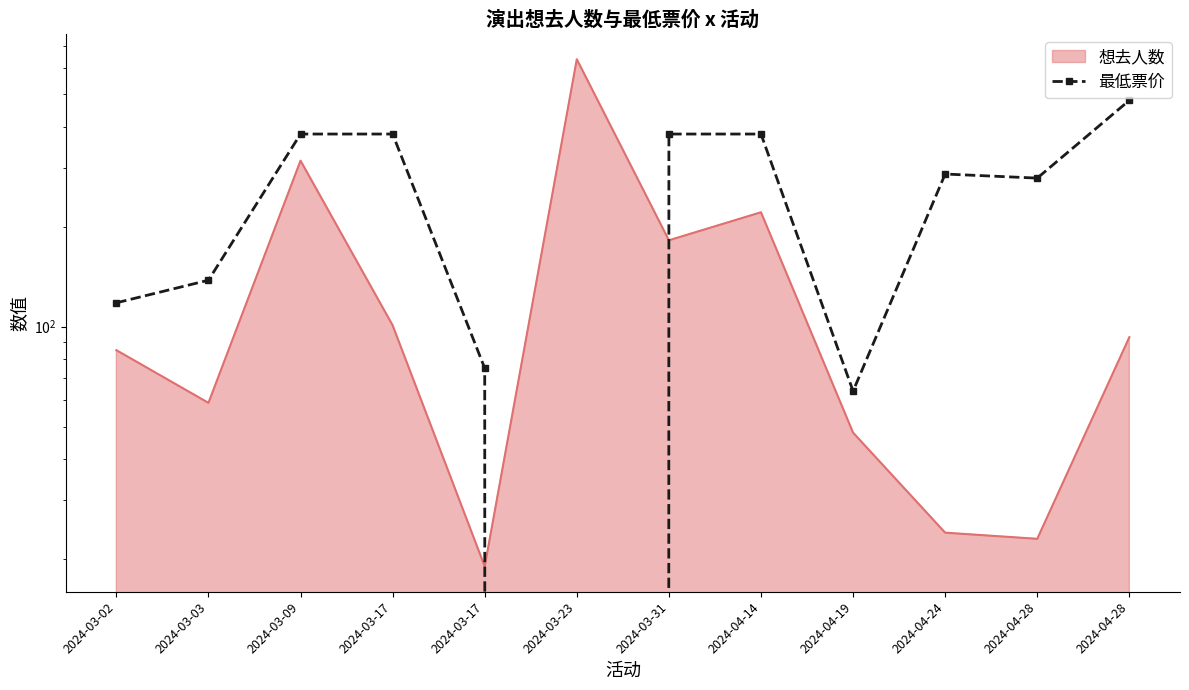

Where is the data nearest to the value 240?

2024-04-28